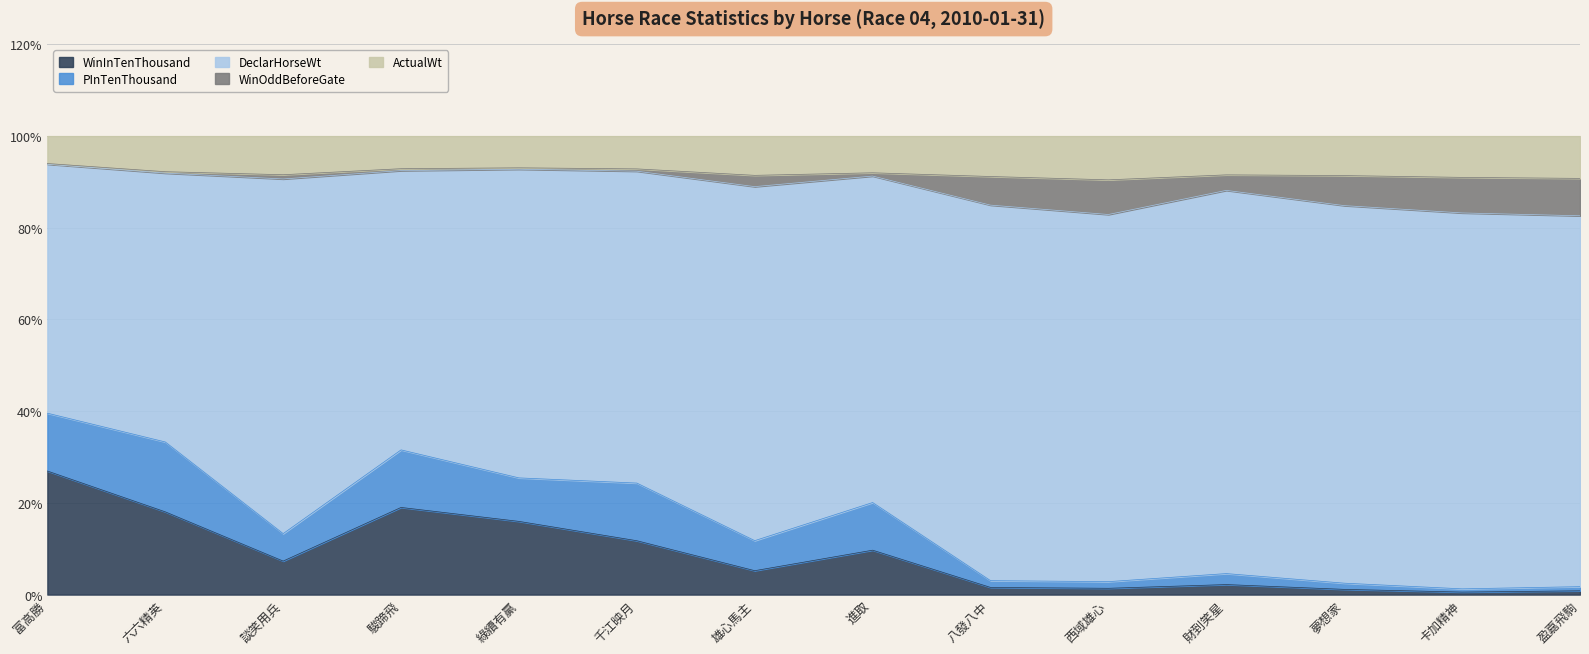

True or false: WinInTenThousand has a value of 5.2 at 雄心馬主.

True